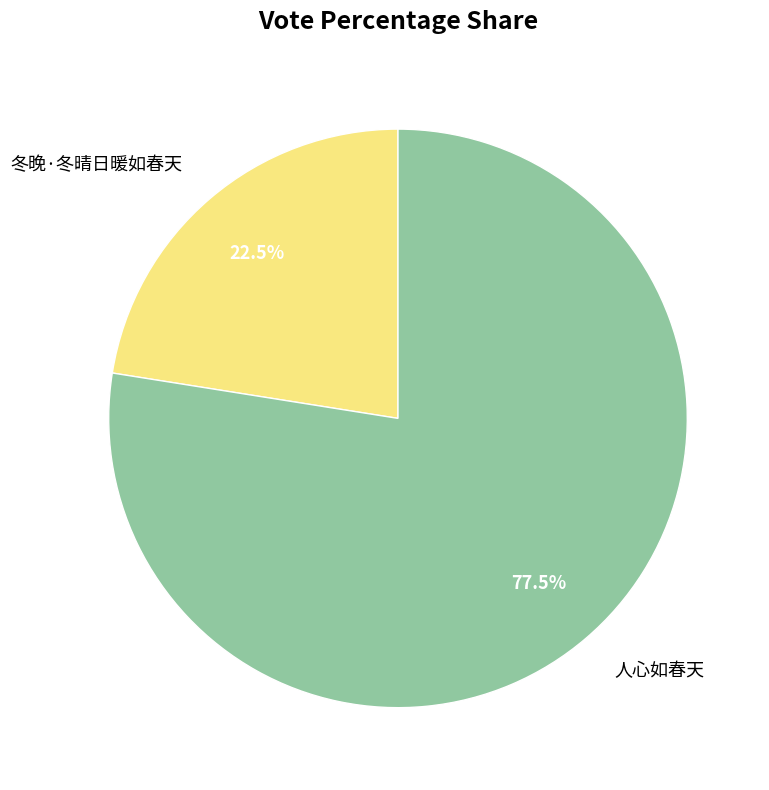

How many slices are in this pie chart?

2